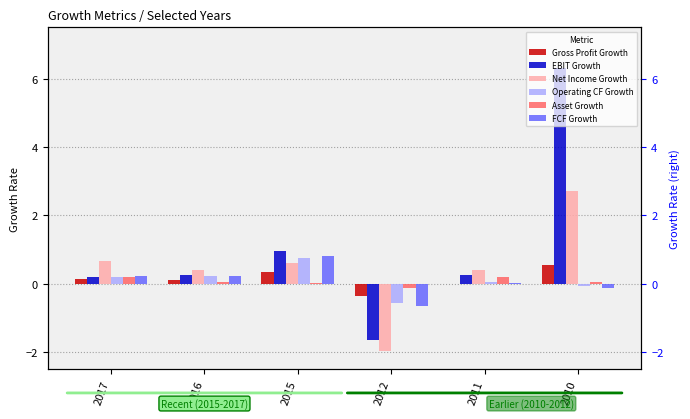

Does the chart contain stacked bars?

No